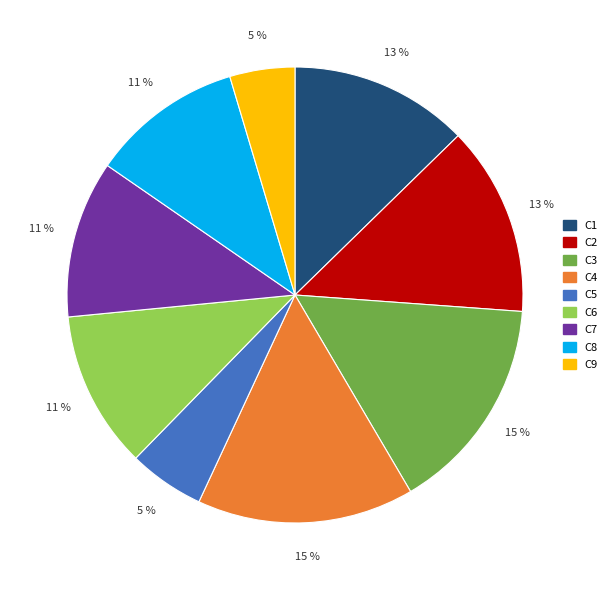

To the nearest percent, what percentage of the pie is C7?

11%